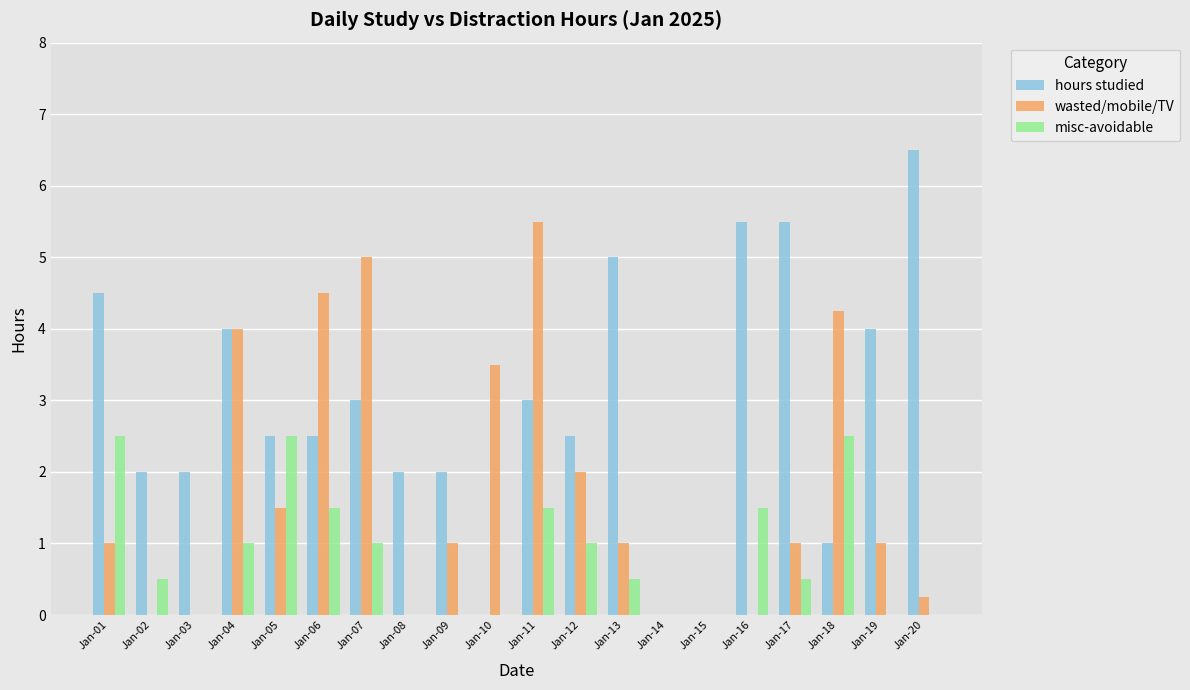

The value of hours studied at Jan-02 is 1.3. True or false?

False